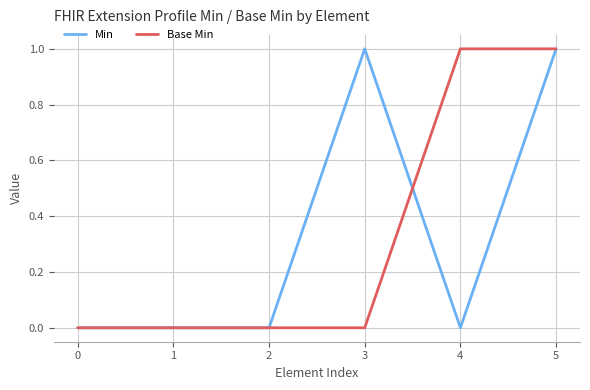

At which category is the sum across all series the highest?

5